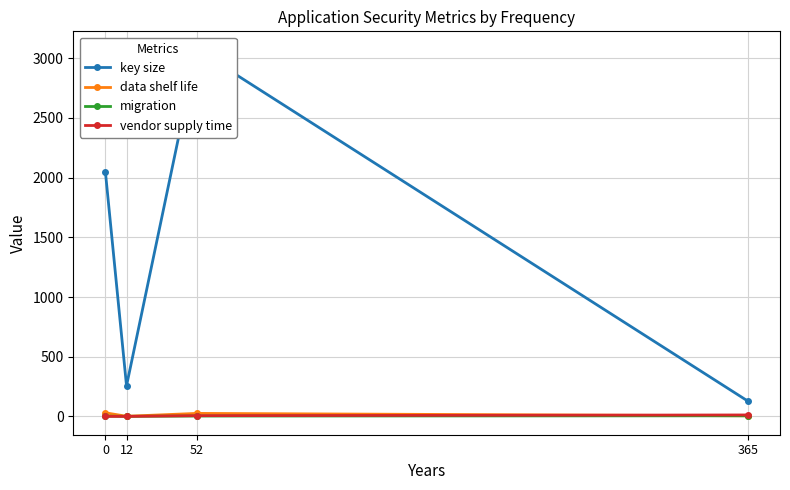

How many times do vendor supply time and migration cross each other?

1